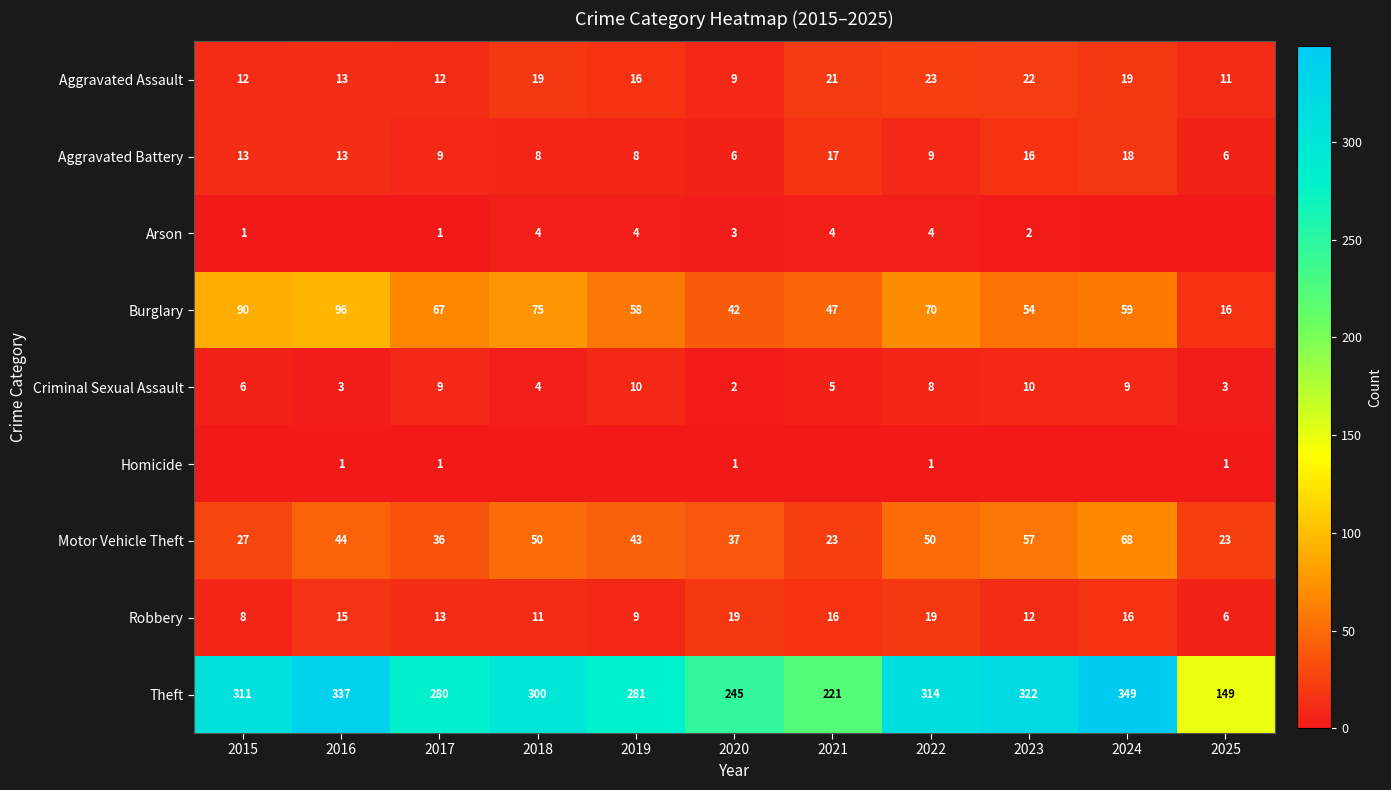

Read the Aggravated Assault value at 2021.

21